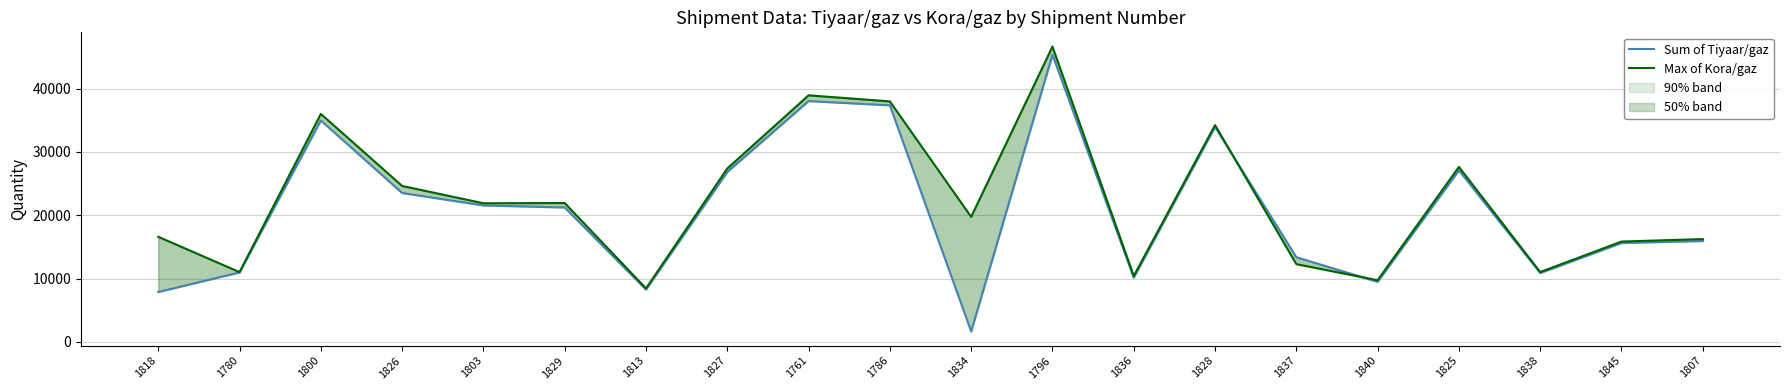

Where is Max of Kora/gaz nearest to the value 27540?

1825